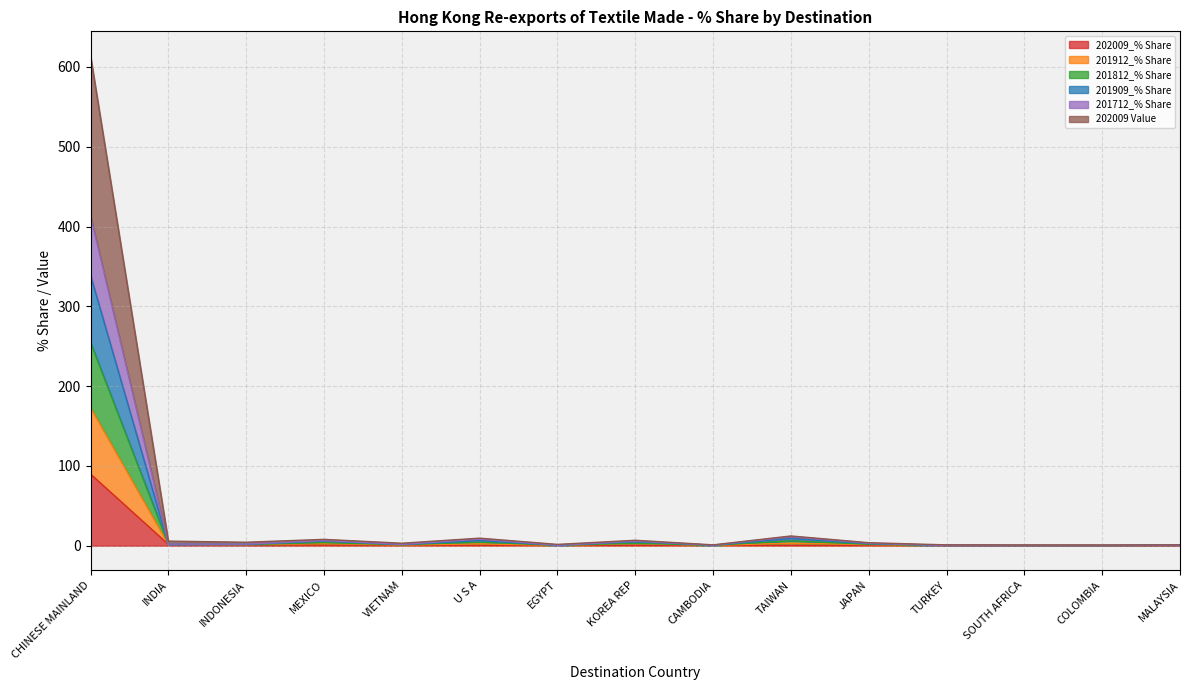

What is the label of the 1st point from the right?

MALAYSIA